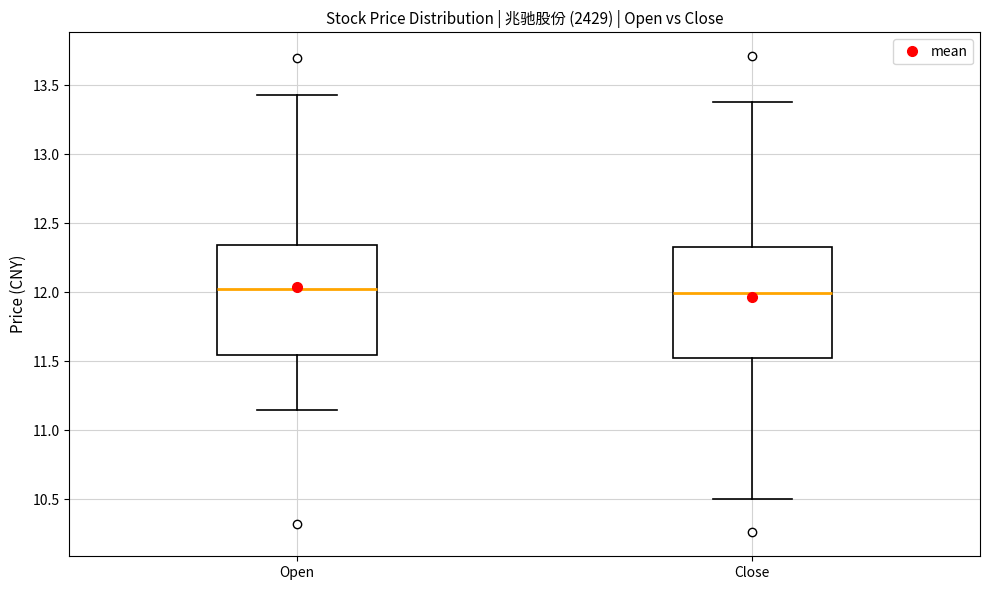

Reading left to right, transcribe this box plot: for each box, give where its median line is, the range the box spans, and where its two whiskers end, as read against the y-axis. The values are not printed on the chart, so give them approximately, as read against the axis.

Open: median 12.05, box 11.55 to 12.35, whiskers 11.15 to 13.45
Close: median 12.00, box 11.50 to 12.35, whiskers 10.50 to 13.40